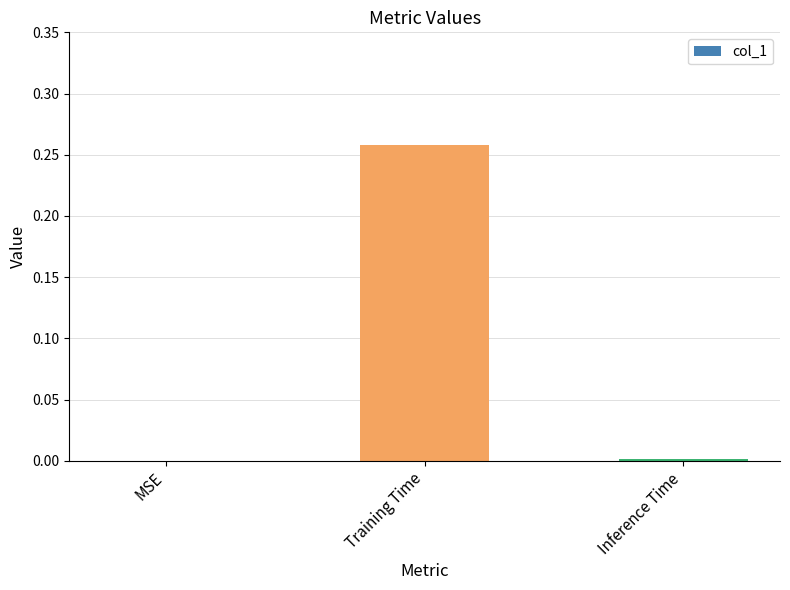

Which category has the highest value across all series?

Training Time